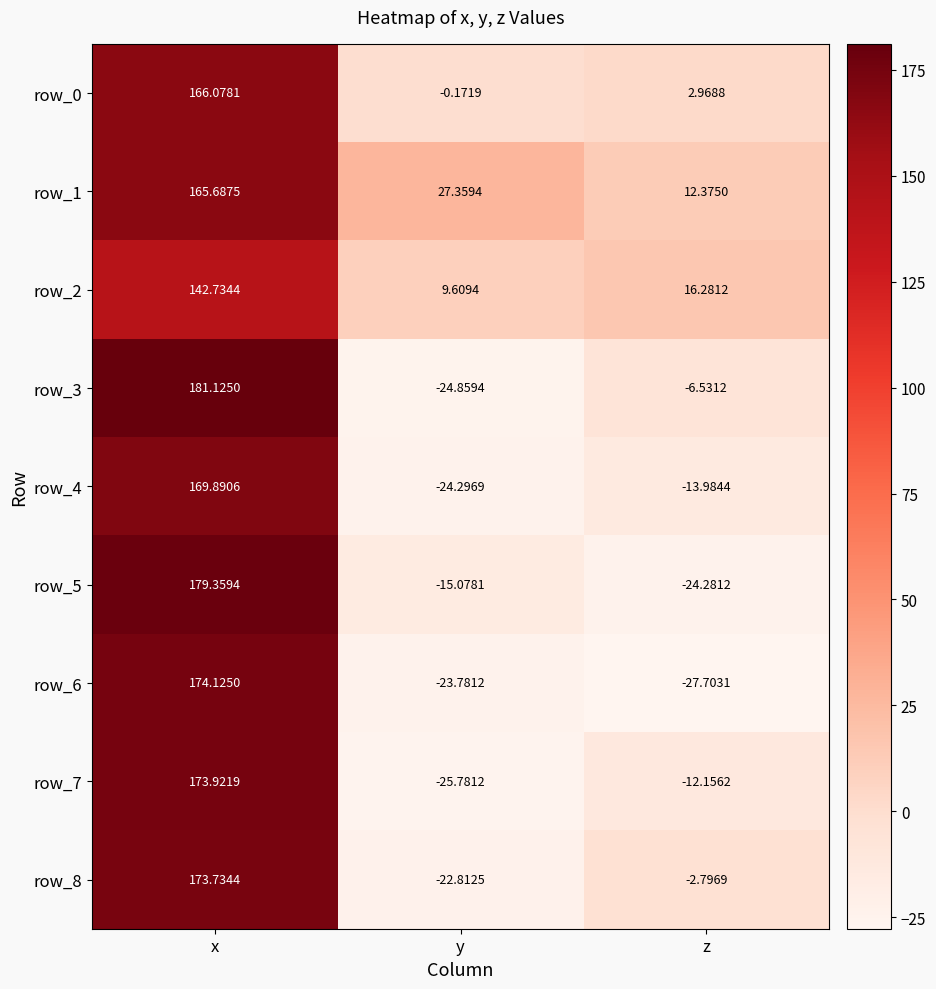

The row_4 series shows -33.8 at y. True or false?

False